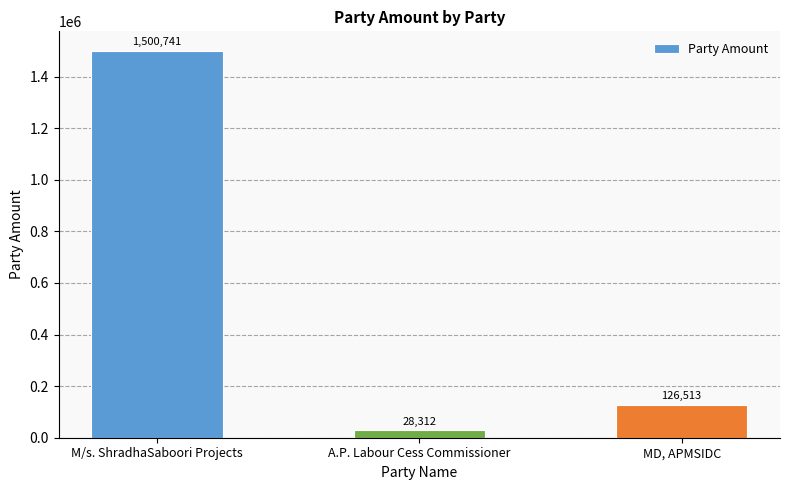

What is the smallest value displayed?

28312